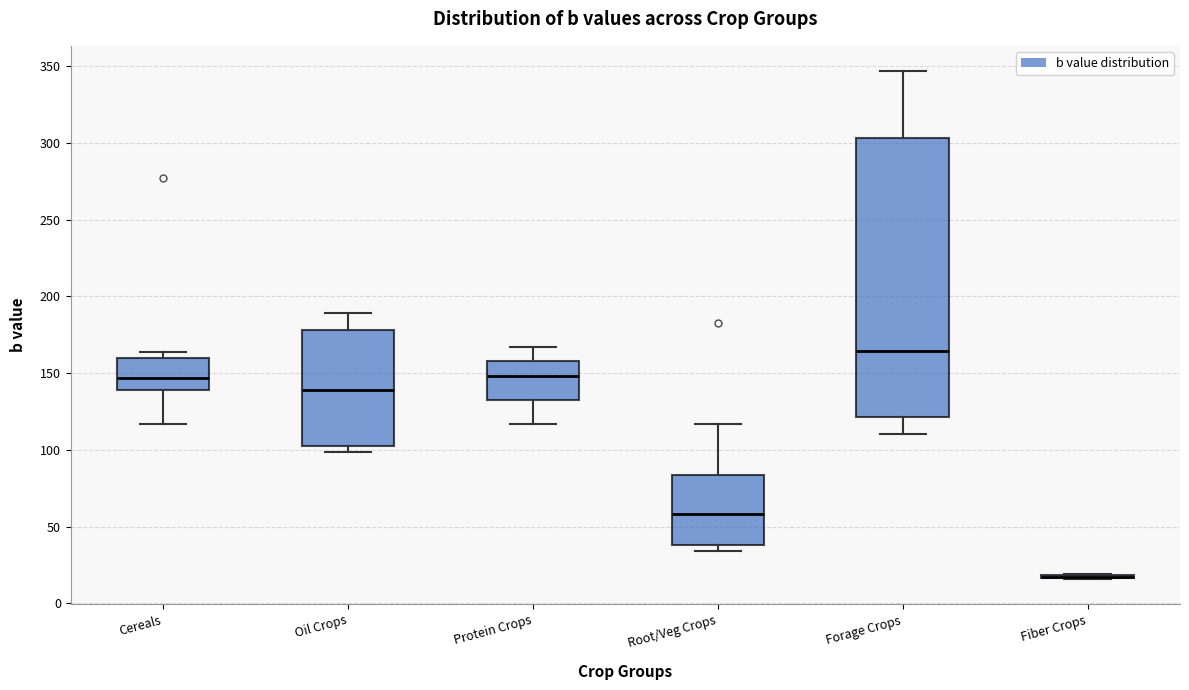

Reading left to right, transcribe this box plot: for each box, give where its median line is, the range the box spans, and where its two whiskers end, as read against the y-axis. The values are not printed on the chart, so give them approximately, as read against the axis.

Cereals: median 145, box 140 to 160, whiskers 115 to 165
Oil Crops: median 140, box 105 to 180, whiskers 100 to 190
Protein Crops: median 150, box 135 to 160, whiskers 115 to 165
Root/Veg Crops: median 60, box 40 to 85, whiskers 35 to 115
Forage Crops: median 165, box 120 to 305, whiskers 110 to 345
Fiber Crops: box collapsed to a line at 15, whiskers 15 to 20